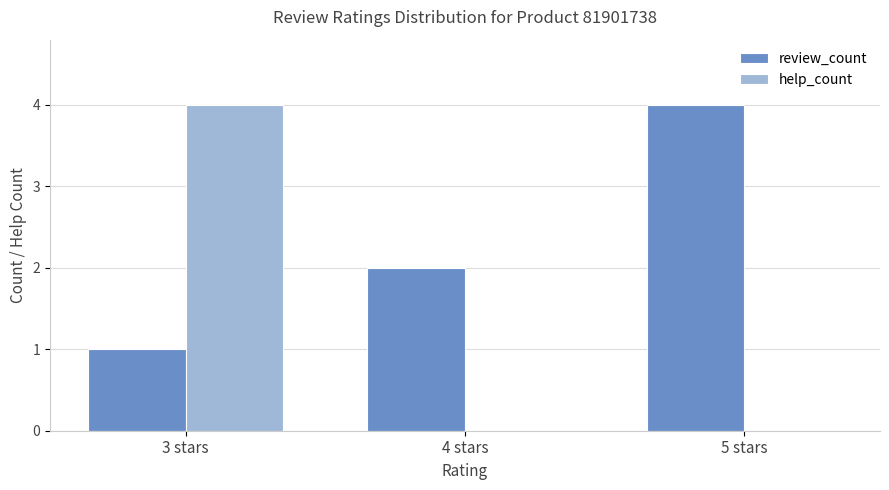

What is the highest value of the help_count series?

4